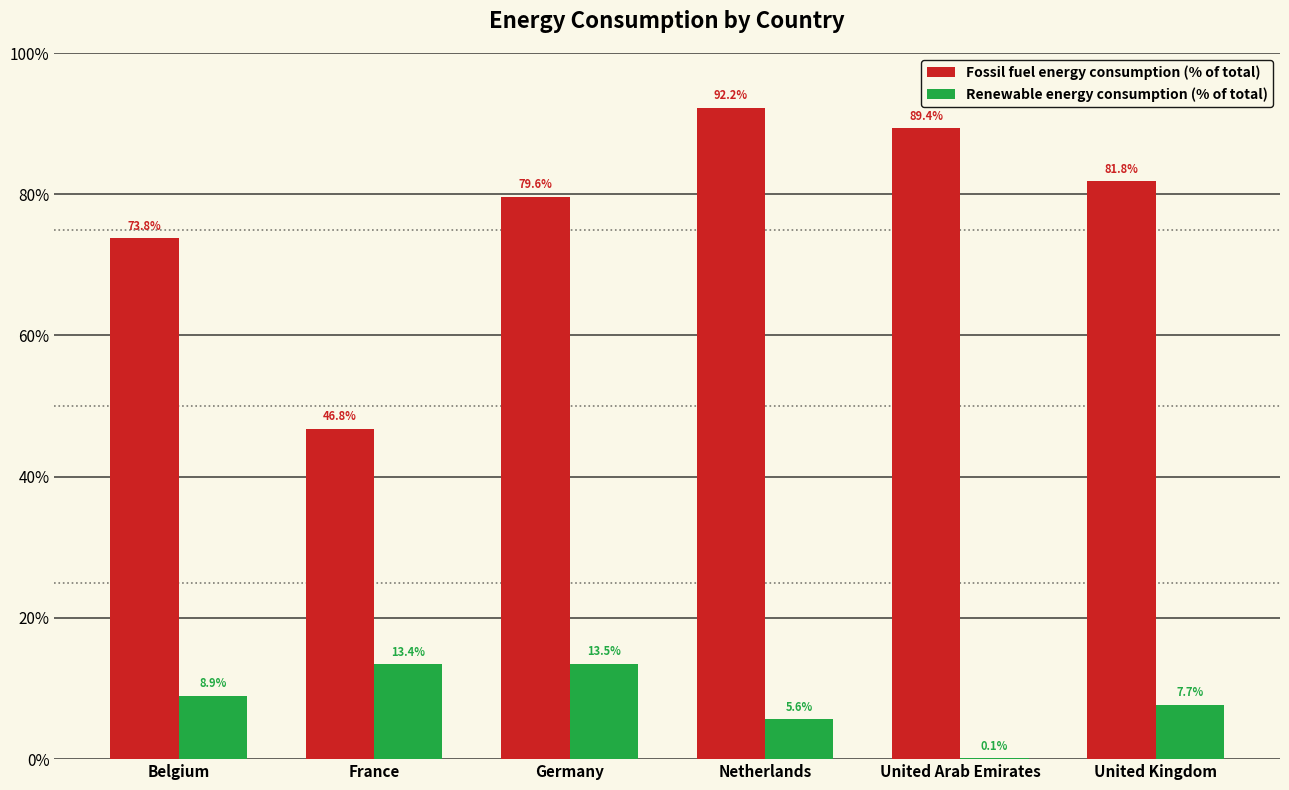

True or false: Renewable energy consumption (% of total) has a value of 5.6 at Netherlands.

True